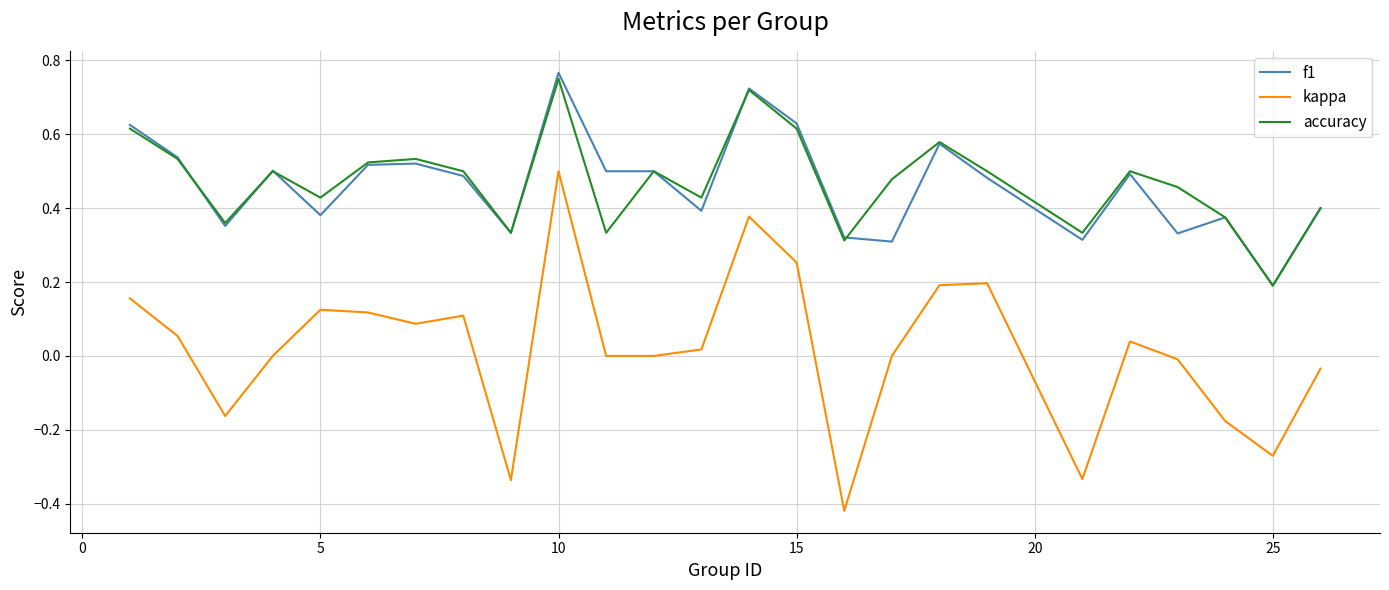

Which series has the largest range (max minus min)?

kappa